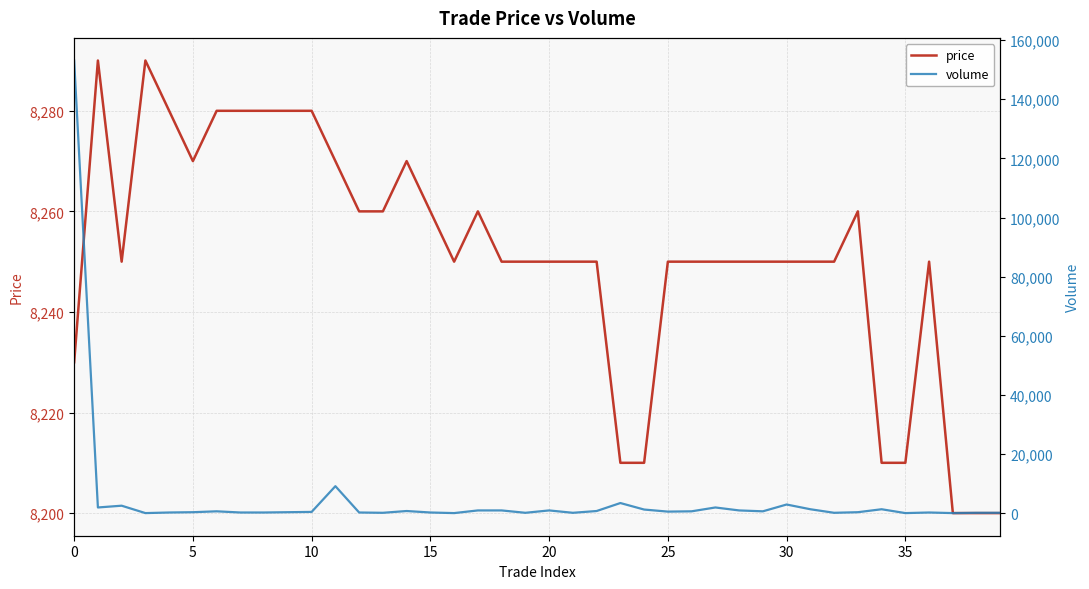

How many values in the volume series are below 600?

20